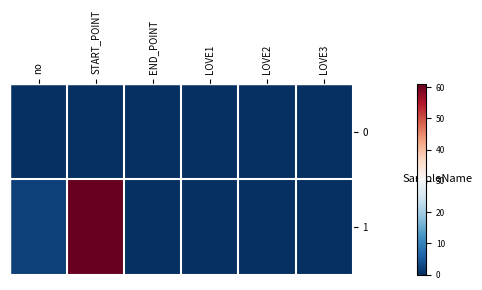

List the series in order of their overall mean, highest first.

1, 0